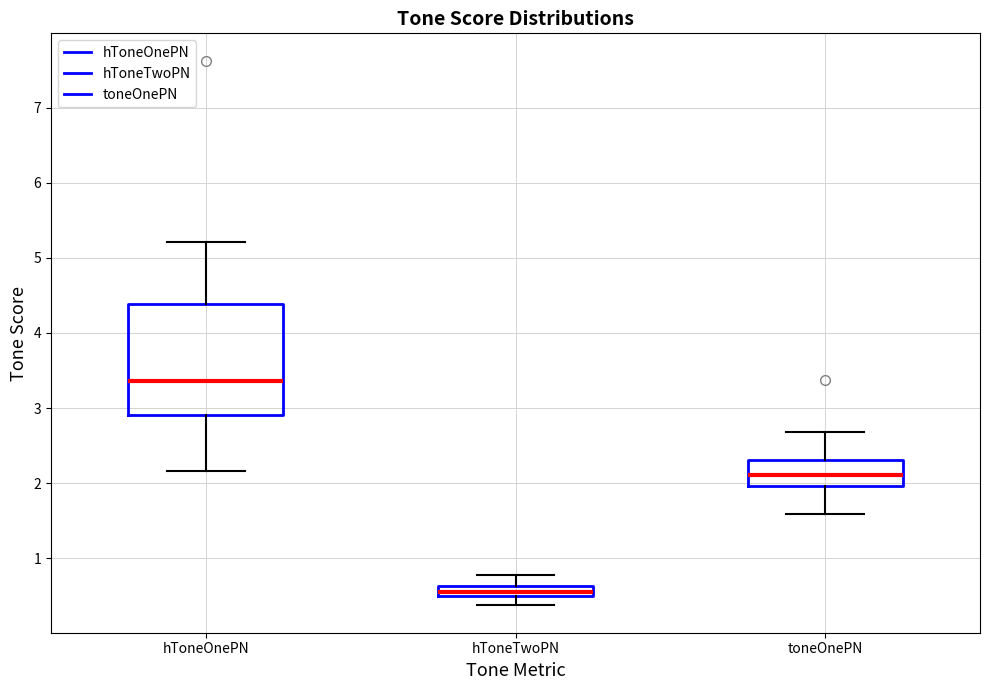

Where does the upper whisker of the box for hToneTwoPN end on the y-axis? The values are not printed on the chart, so give them approximately, as read against the axis.

0.8